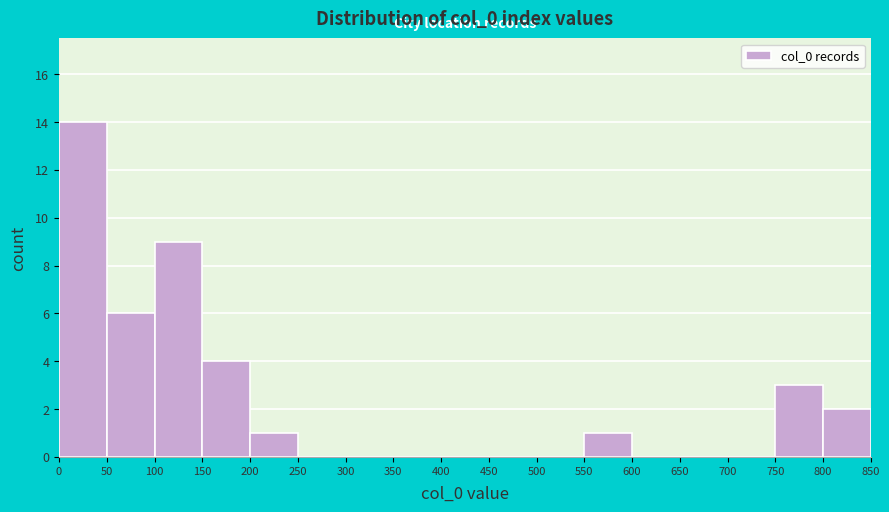

How tall is the bar that spans 150 to 200 on the x-axis? The values are not printed on the chart, so give them approximately, as read against the axis.

4